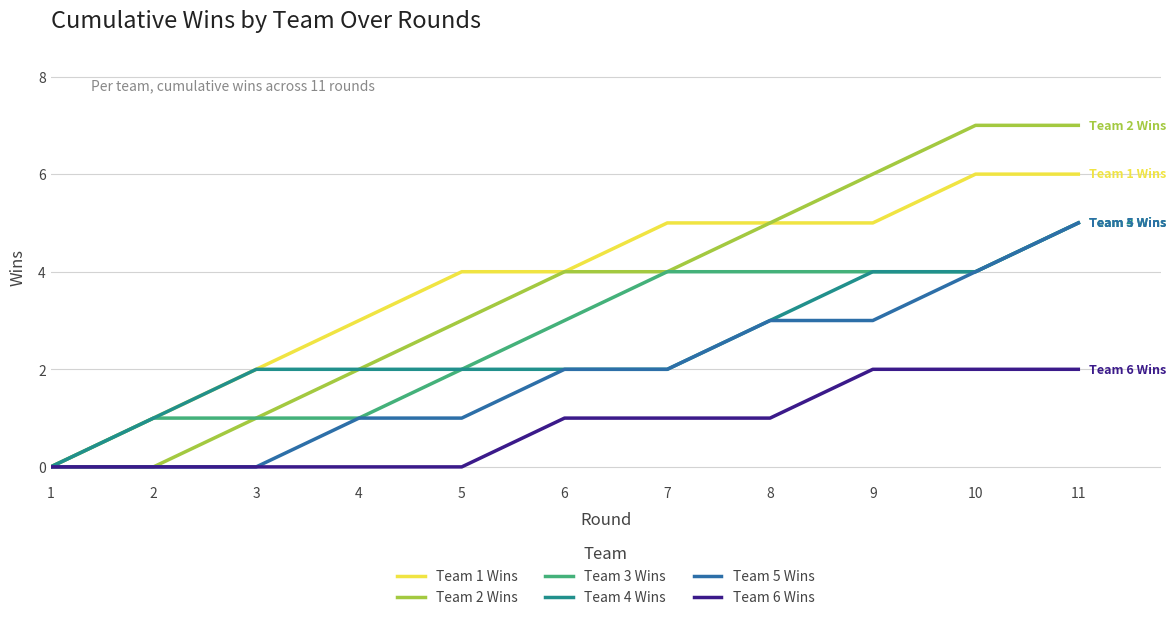

Which series has the largest total across all categories?

Team 1 Wins